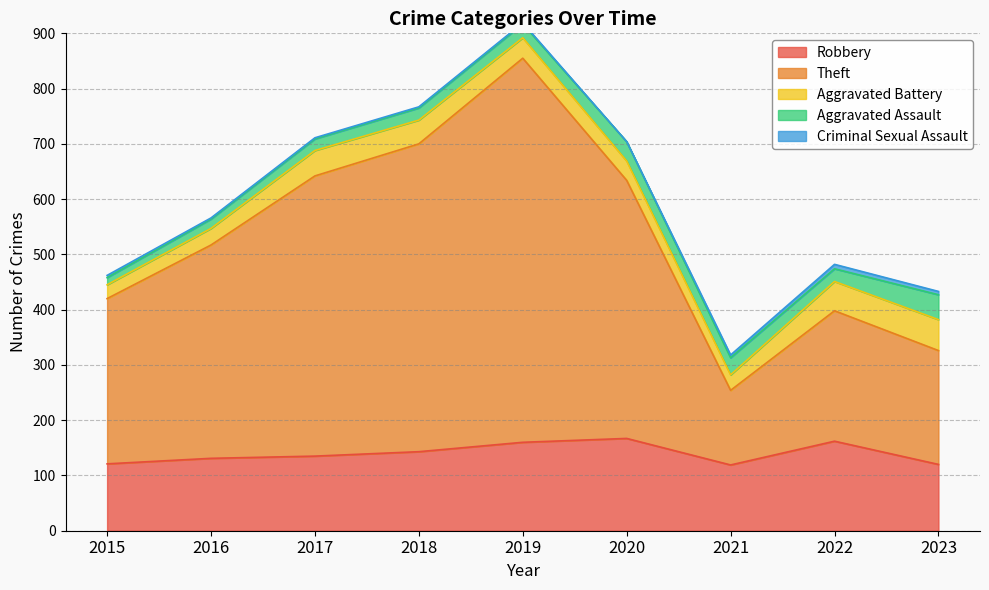

Is the value of Theft at 2020 greater than the value of Robbery at 2021?

Yes